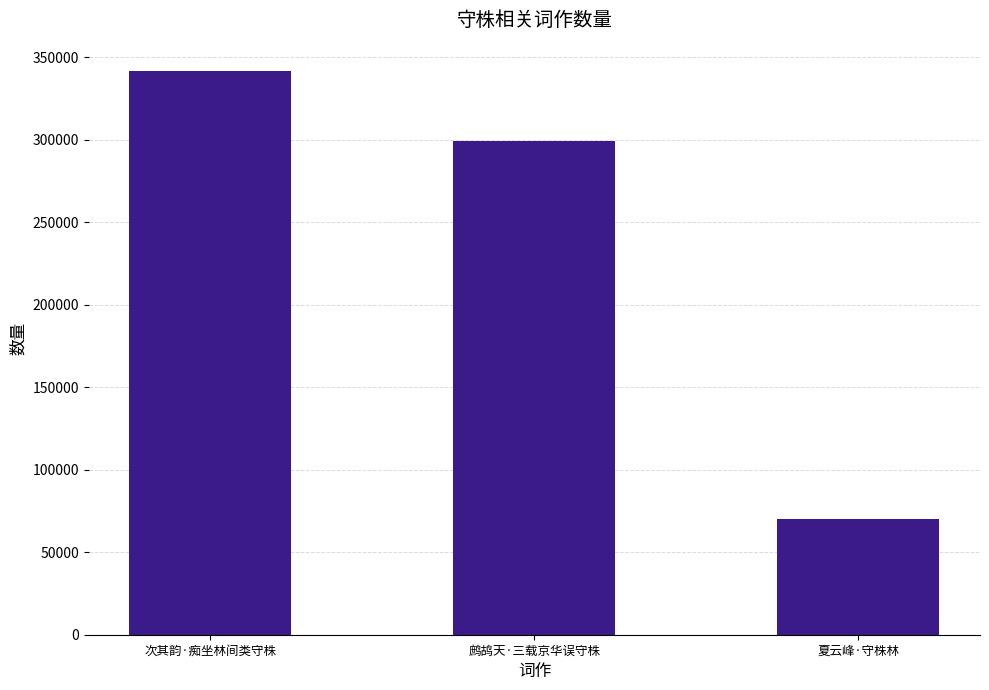

List the labels in order of value, largest first.

次其韵·痴坐林间类守株, 鹧鸪天·三载京华误守株, 夏云峰·守株林